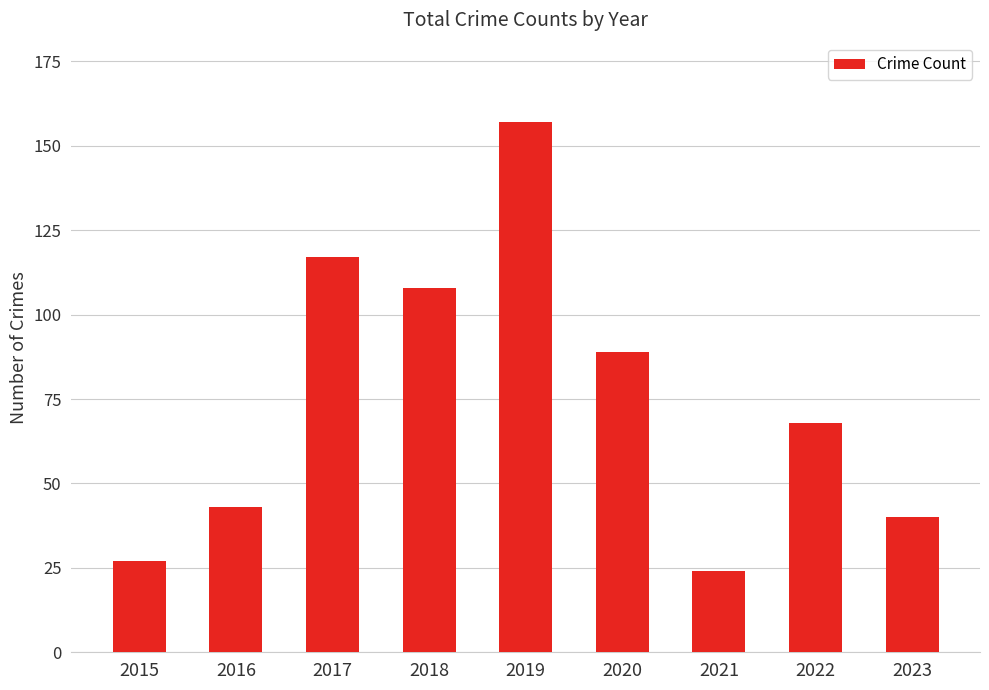

What is the change in value from 2017 to 2023?

-77